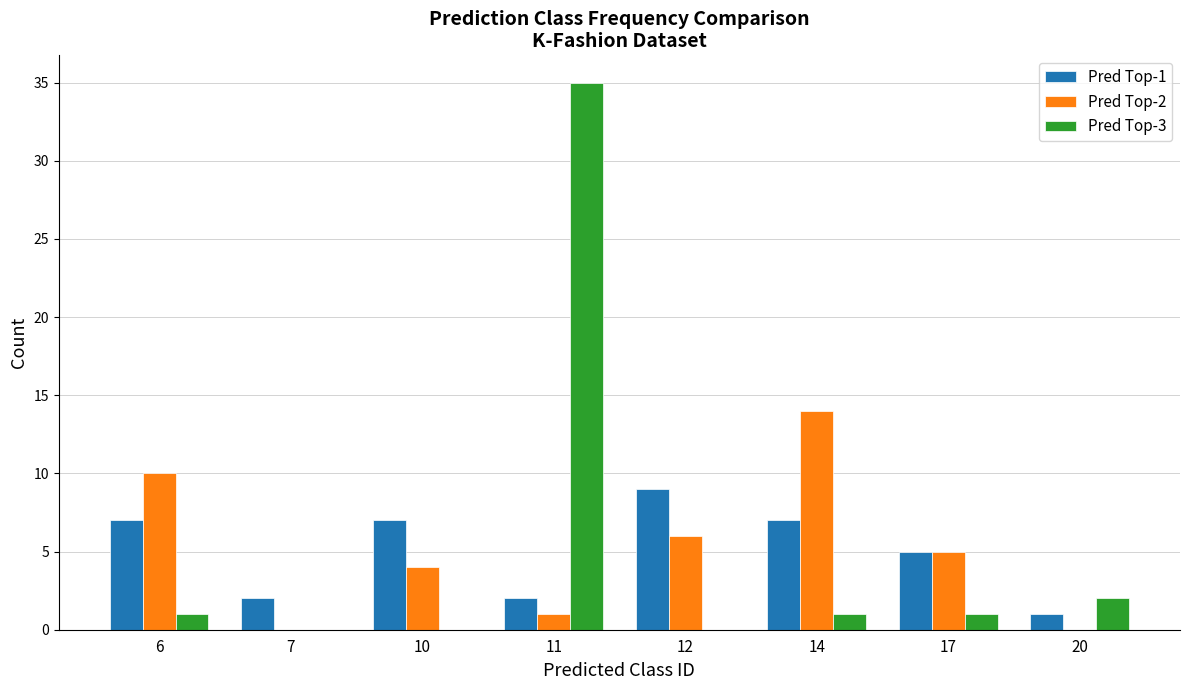

True or false: Pred Top-3 has a value of 1 at 14.

True